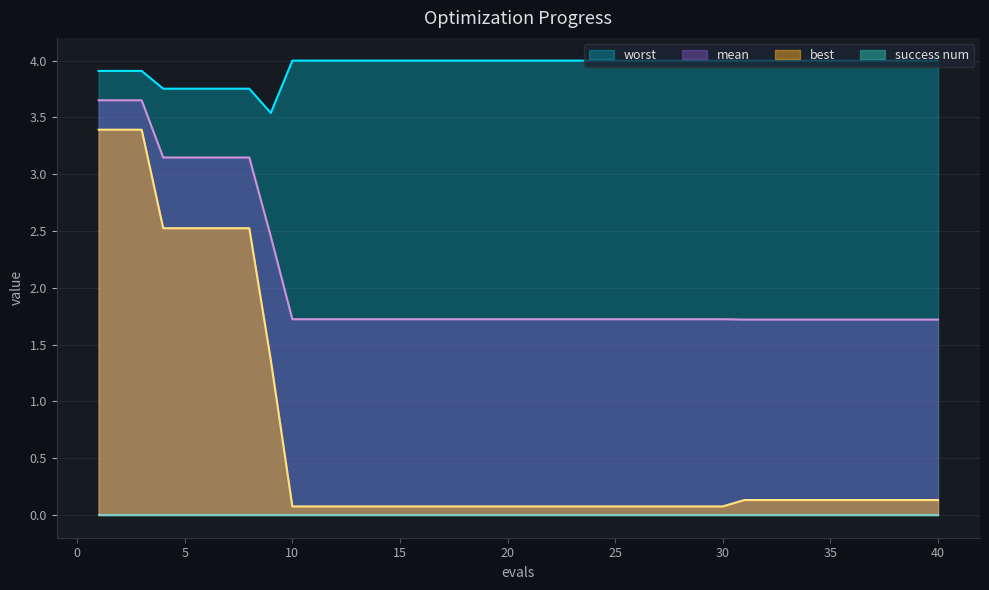

True or false: worst has a value of 1.3 at 18.

False